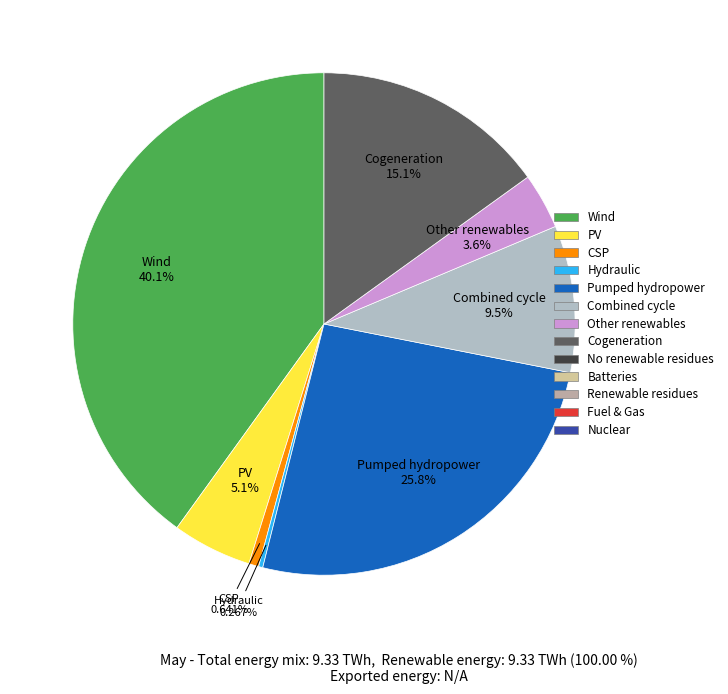

Is there any slice that represents more than half of the pie?

No